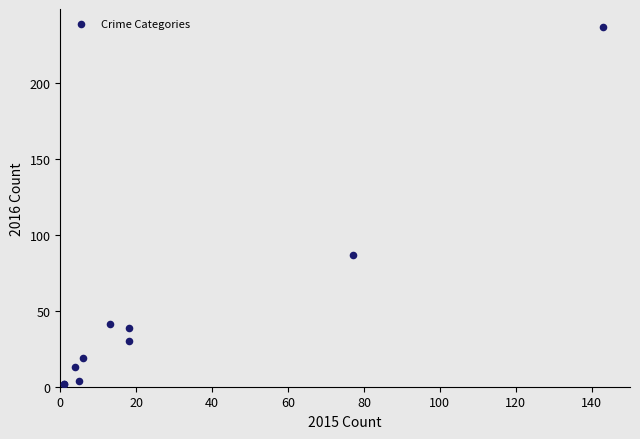

What Y value in the scatter plot is closest to 119?

87